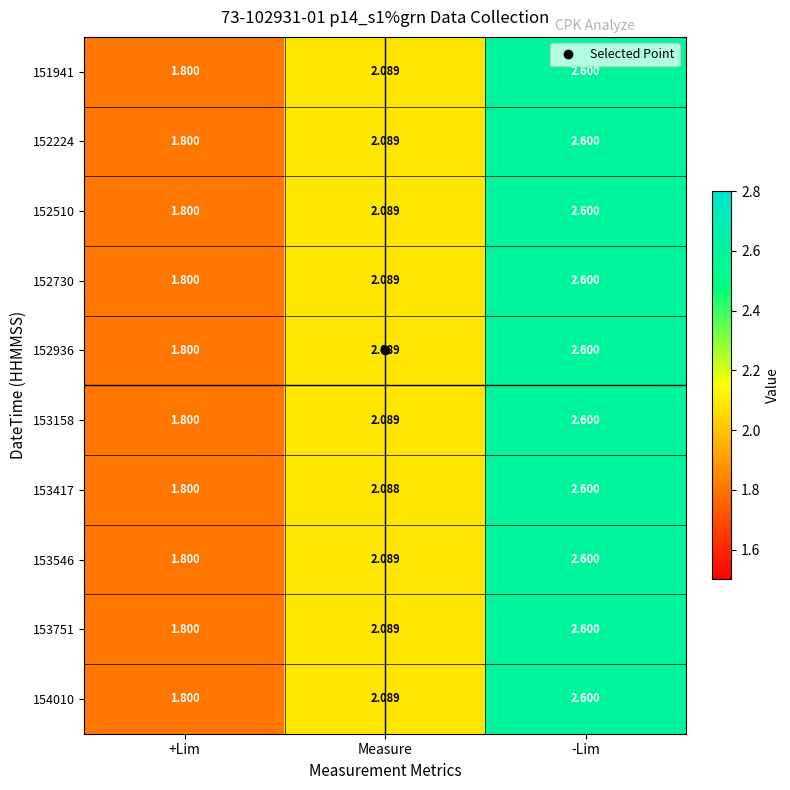

List the labels in order of 152730 value, largest first.

-Lim, Measure, +Lim